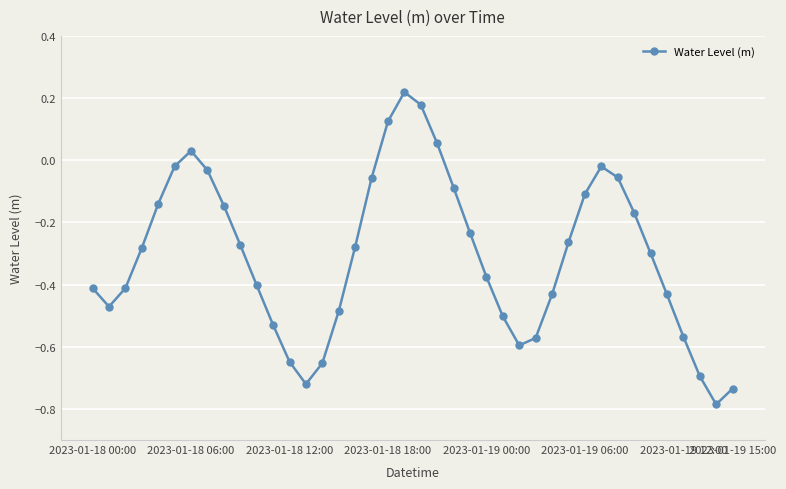

What is the difference between the maximum and minimum values?

1.0